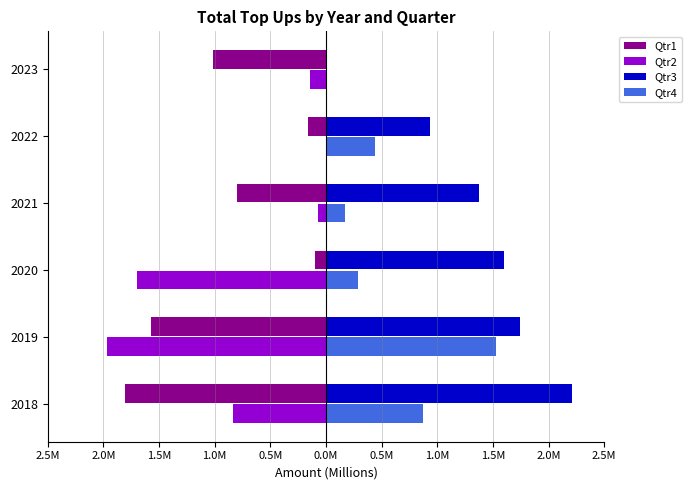

What are all the series names shown in the legend?

Qtr1, Qtr2, Qtr3, Qtr4